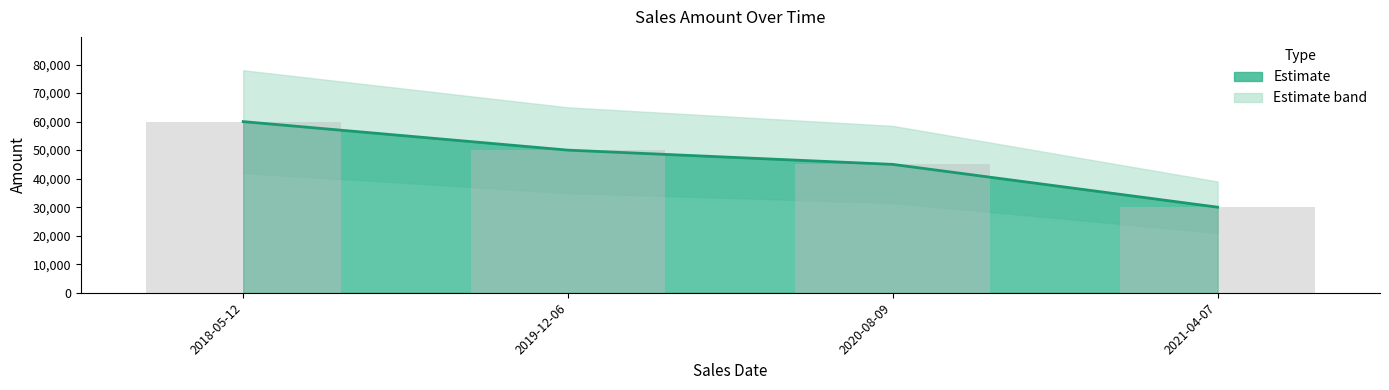

Which has a higher value, 2020-08-09 or 2019-12-06?

2019-12-06